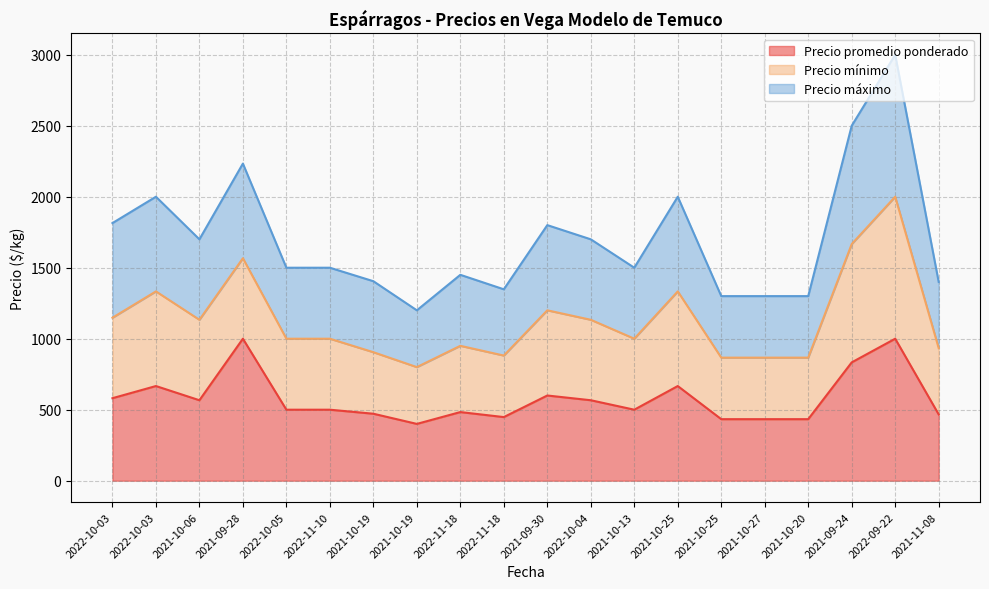

How many data points in Precio máximo are less than 1500?

8